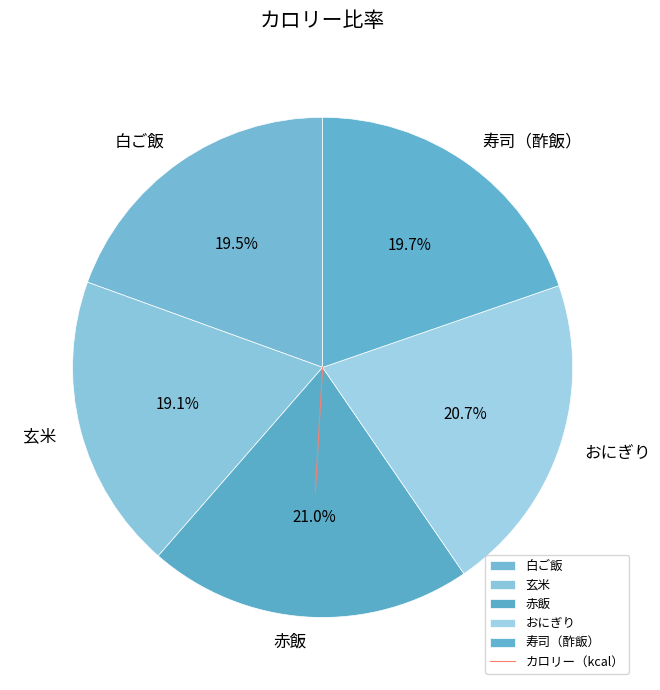

What percentage is NOT represented by 寿司（酢飯）?

80.3%